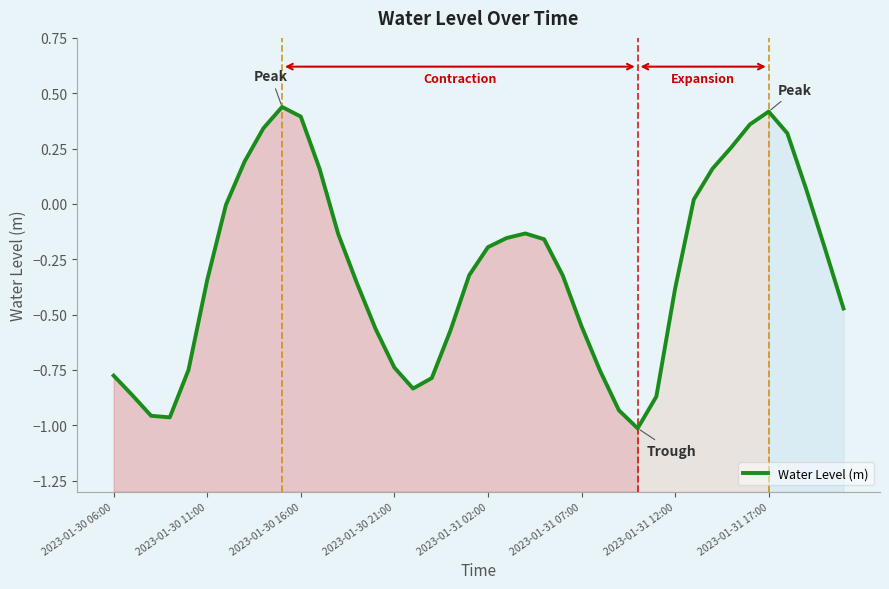

Is it true that Water Level (m) equals -0.5 at 2023-01-31 12:00?

False